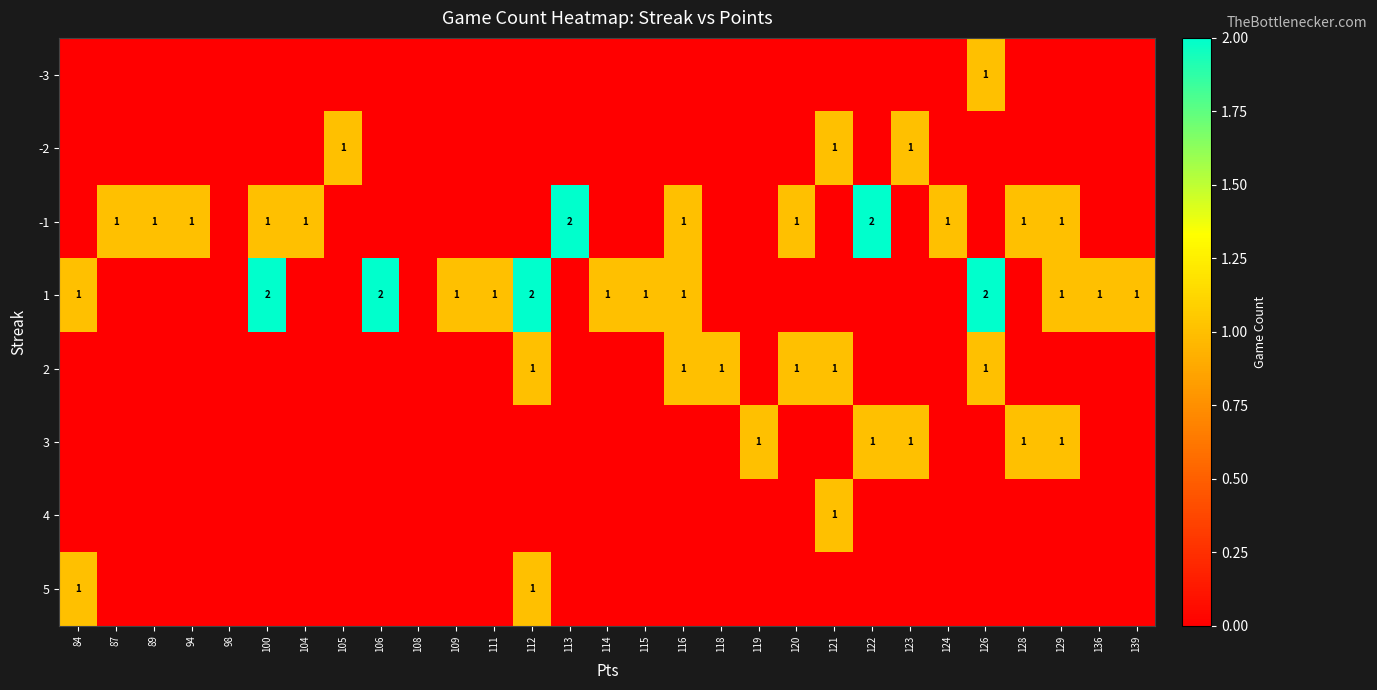

The value of 2 at 126 is 0. True or false?

False